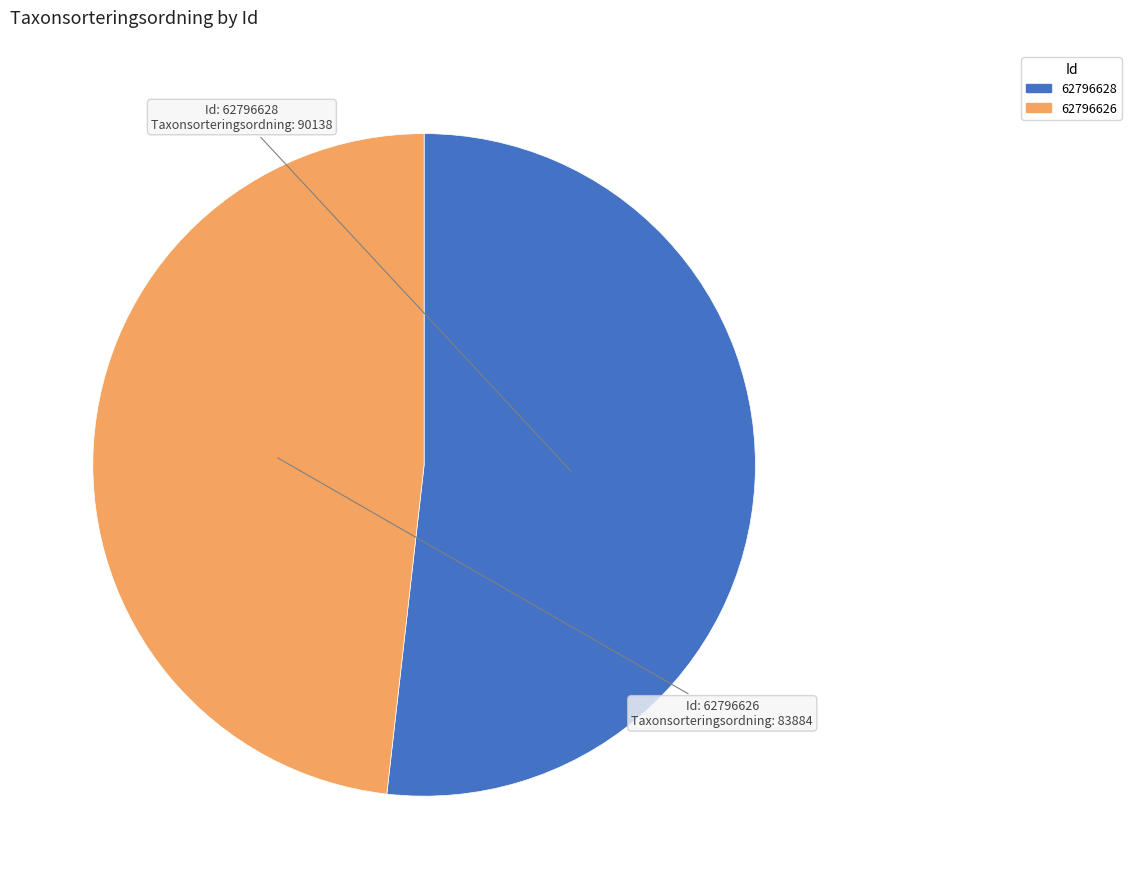

Rank the categories by value from lowest to highest.

62796626, 62796628